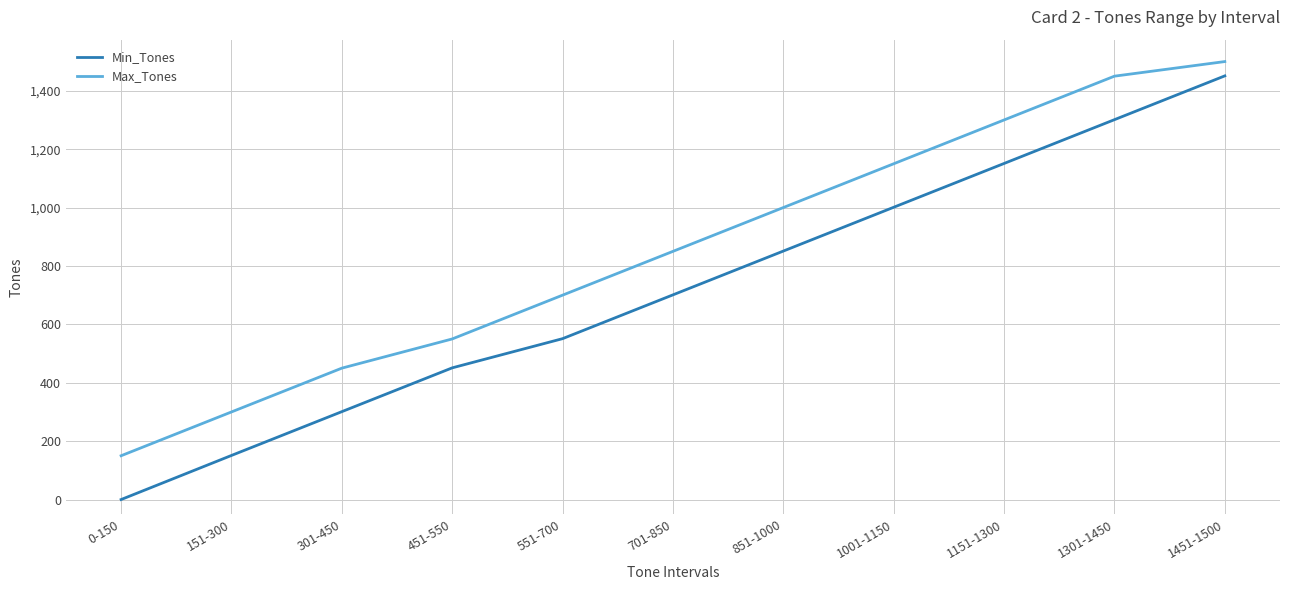

What is the difference between the maximum and minimum values in the Max_Tones series?

1350